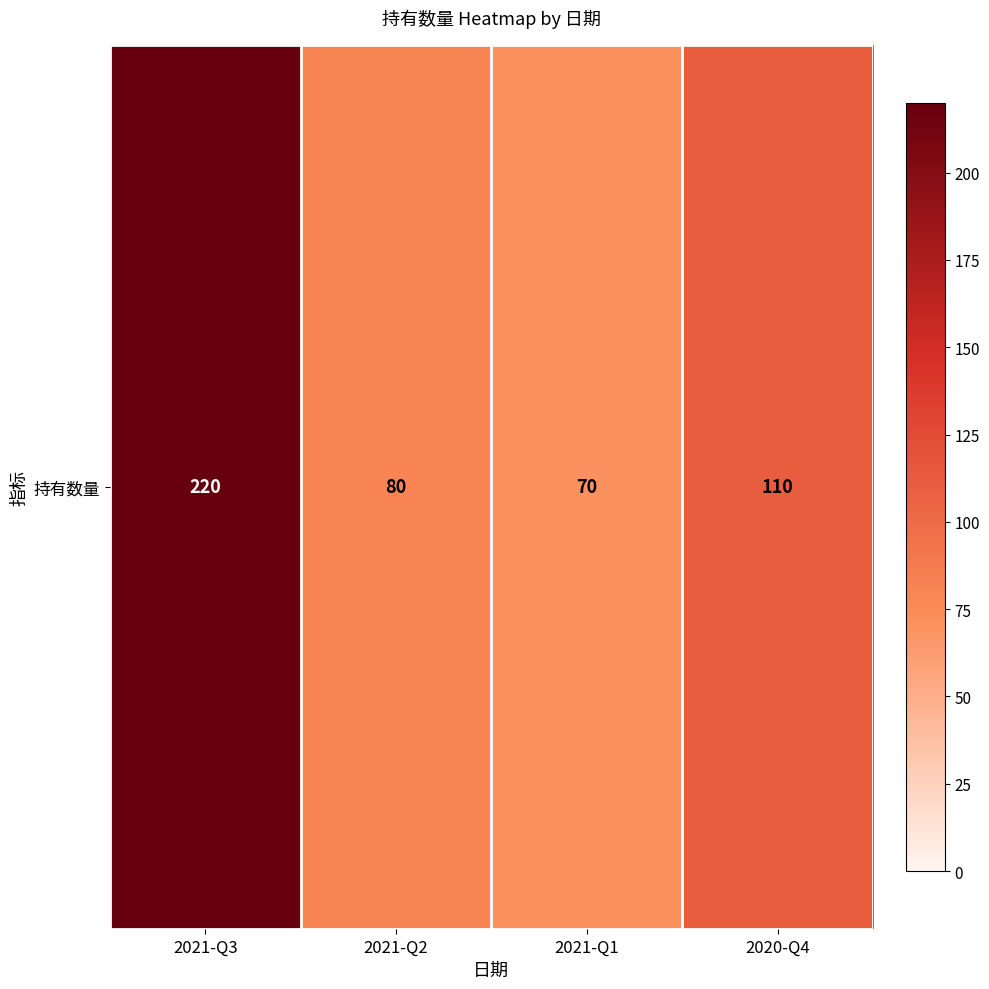

What is the sum of all values?

480